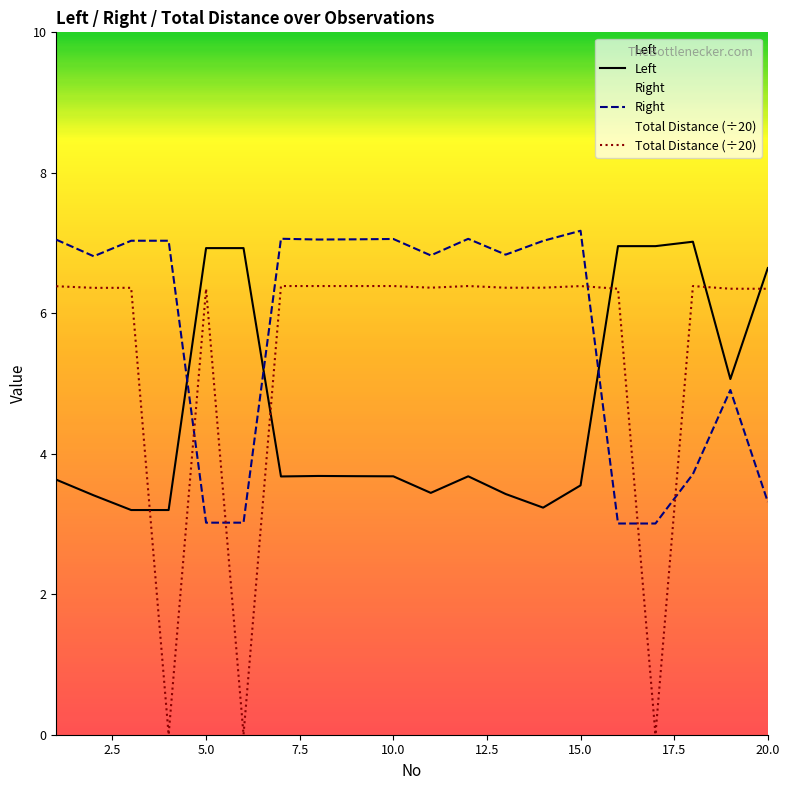

What is the average value of the Right series?

5.8